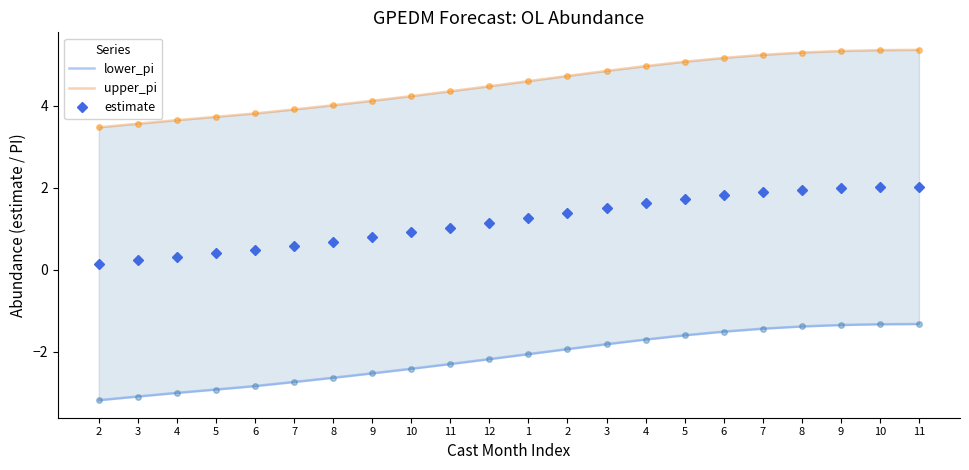

What is the difference between the second highest and minimum values in the upper_pi series?

1.9